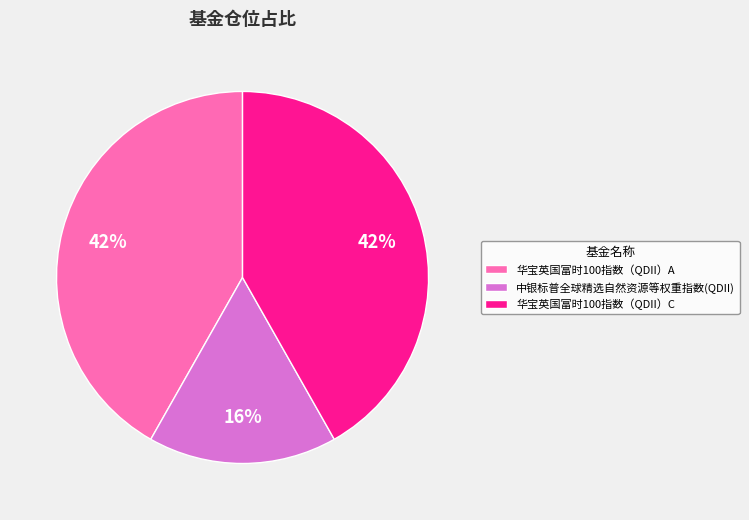

Does 华宝英国富时100指数（QDII）C represent more than half of the total?

No